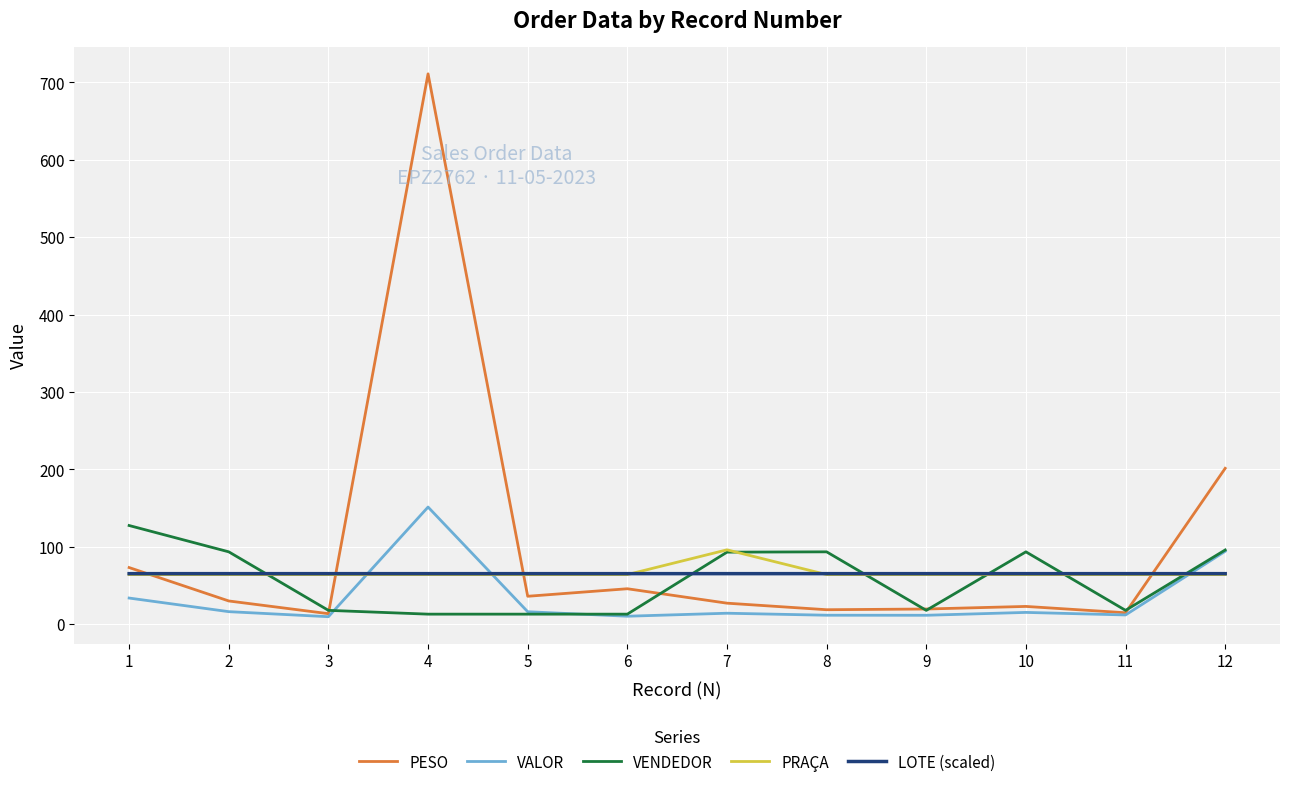

The value of PESO at 7 is 27.1. True or false?

True